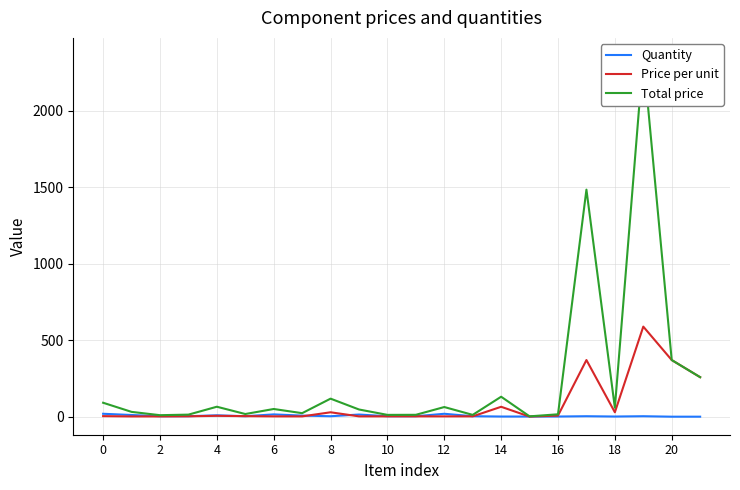

How many values in the Quantity series exceed 4?

7